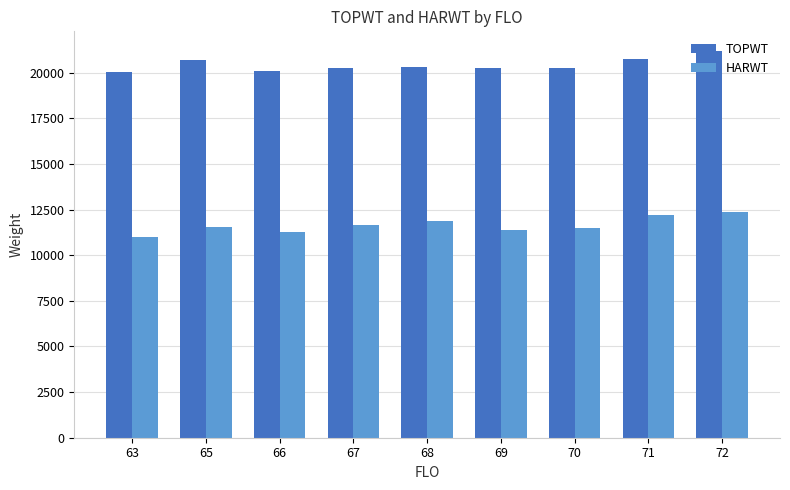

Is it true that HARWT equals 11502.6 at 70?

True